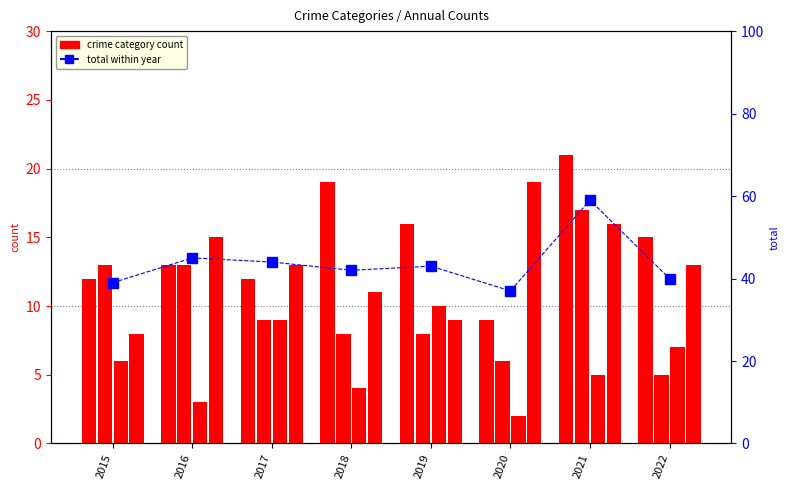

Which series has the widest spread of values?

Total